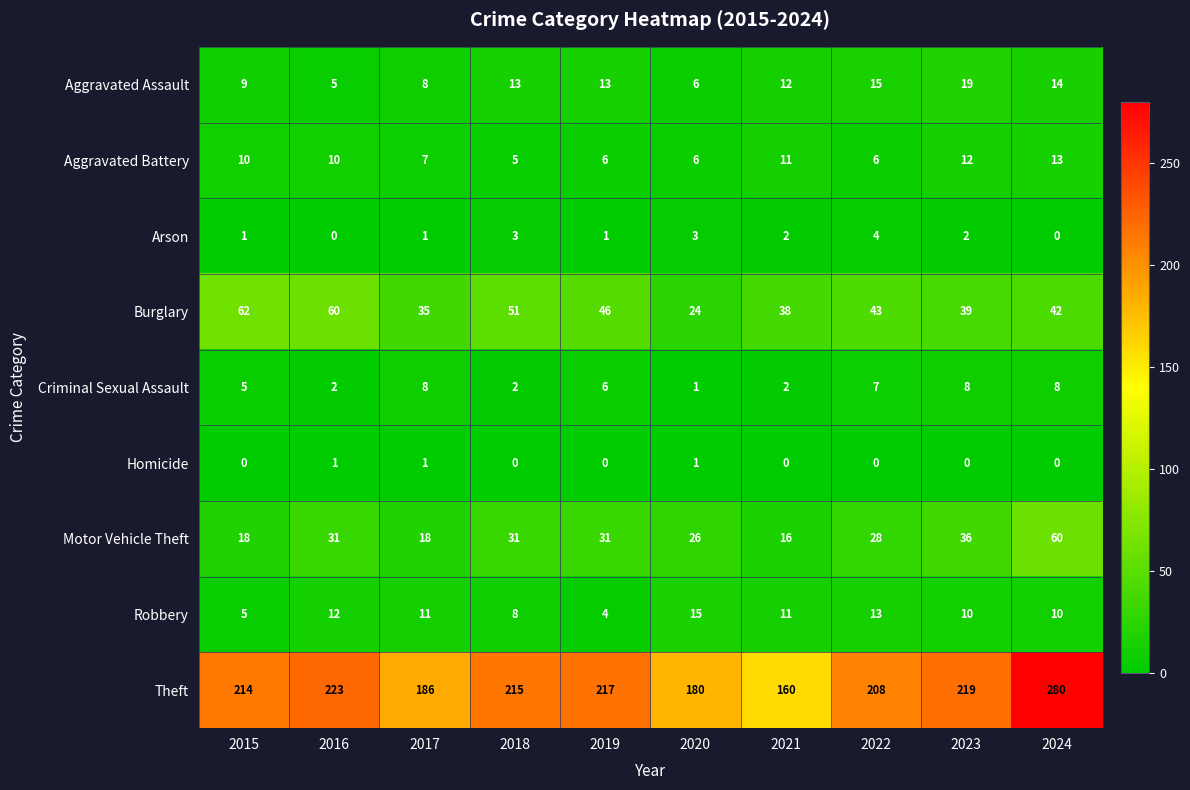

True or false: Arson has a value of 3 at 2018.

True